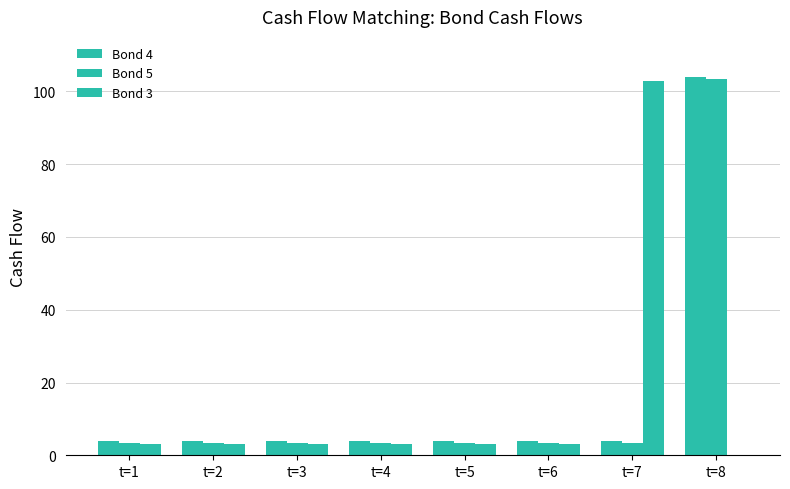

Does the chart contain stacked bars?

No